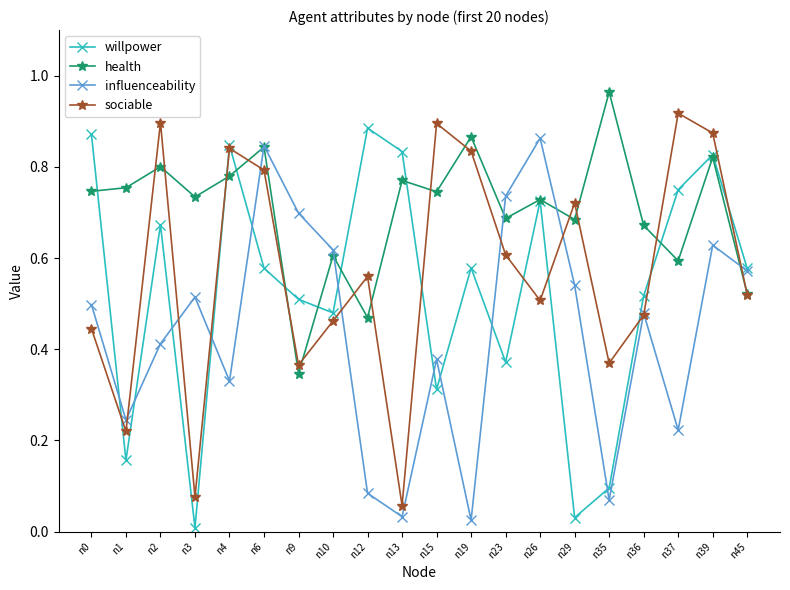

Between which two adjacent categories do sociable and influenceability first intersect?

n1 and n2